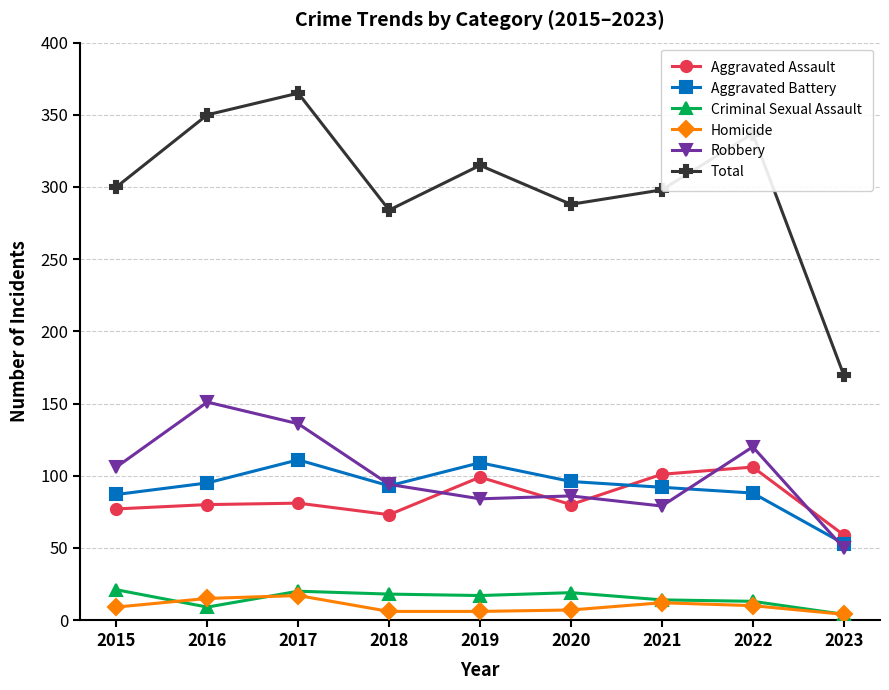

True or false: Total and Aggravated Battery cross at least once.

False